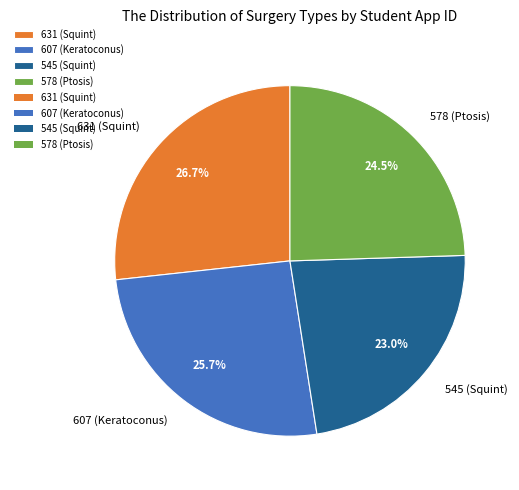

Rank the categories by value from lowest to highest.

545 (Squint), 578 (Ptosis), 607 (Keratoconus), 631 (Squint)